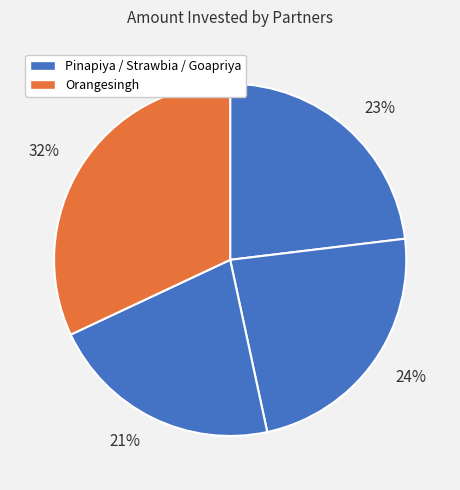

True or false: 24% accounts for 17% of the total.

False